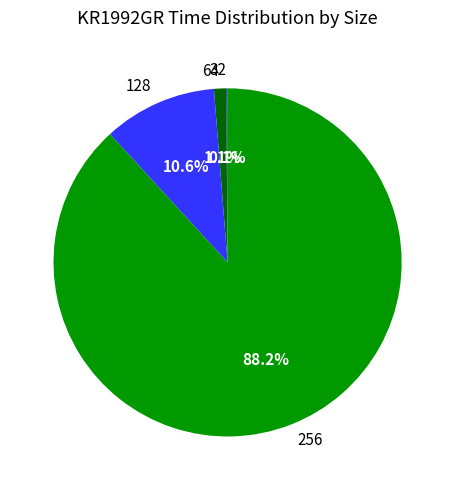

Which has a higher value, 128 or 64?

128